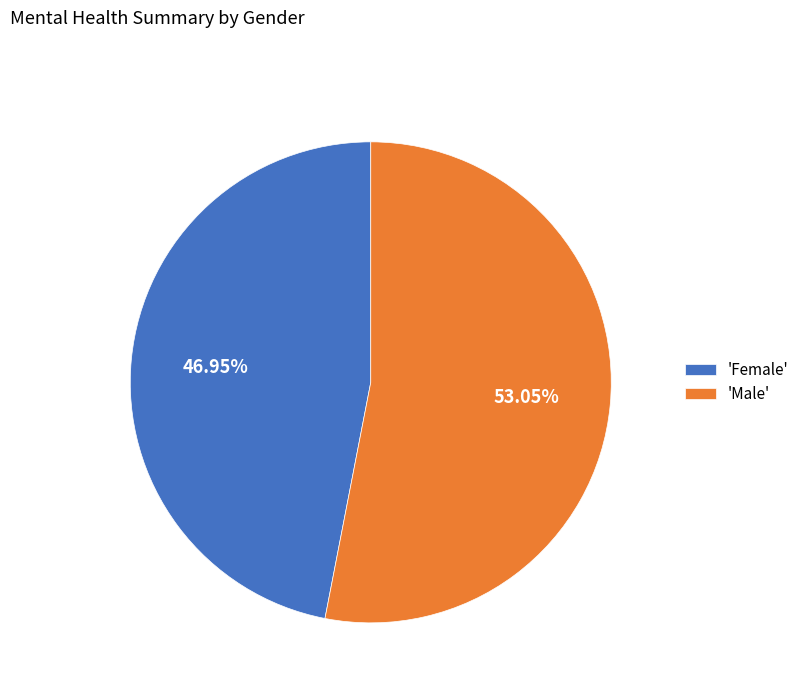

What is the ratio of the value at 'Female' to the value at 'Male'?

0.9